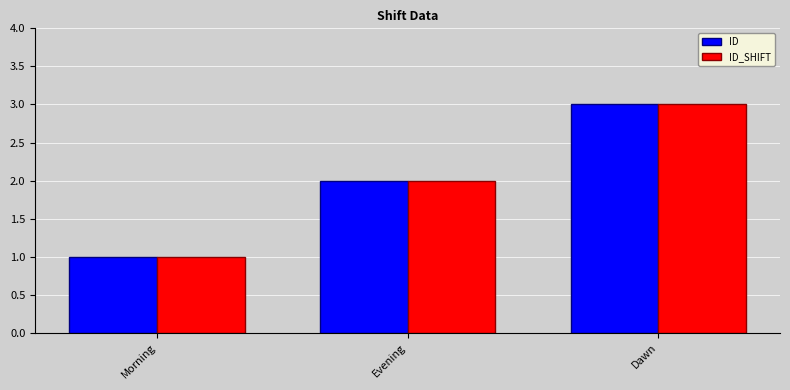

What value does the ID series have at Dawn?

3